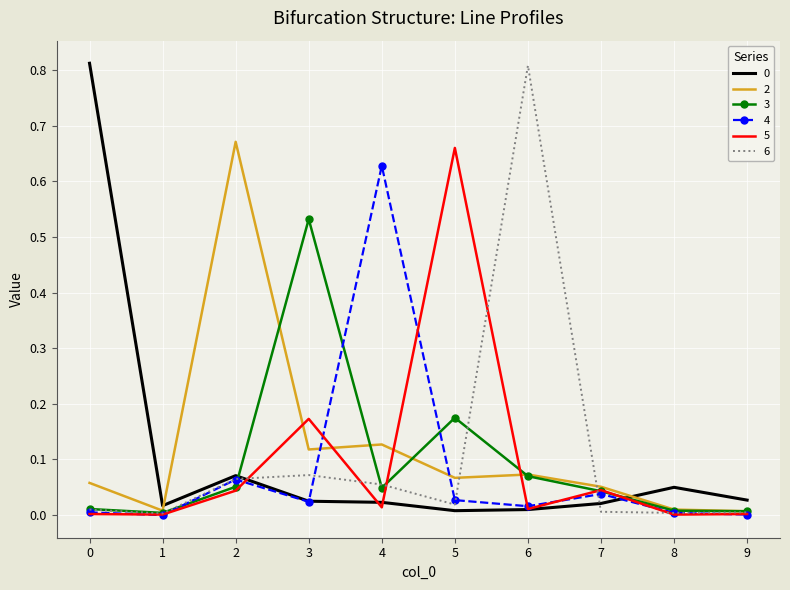

What is the total value across all series at 2?

1.0